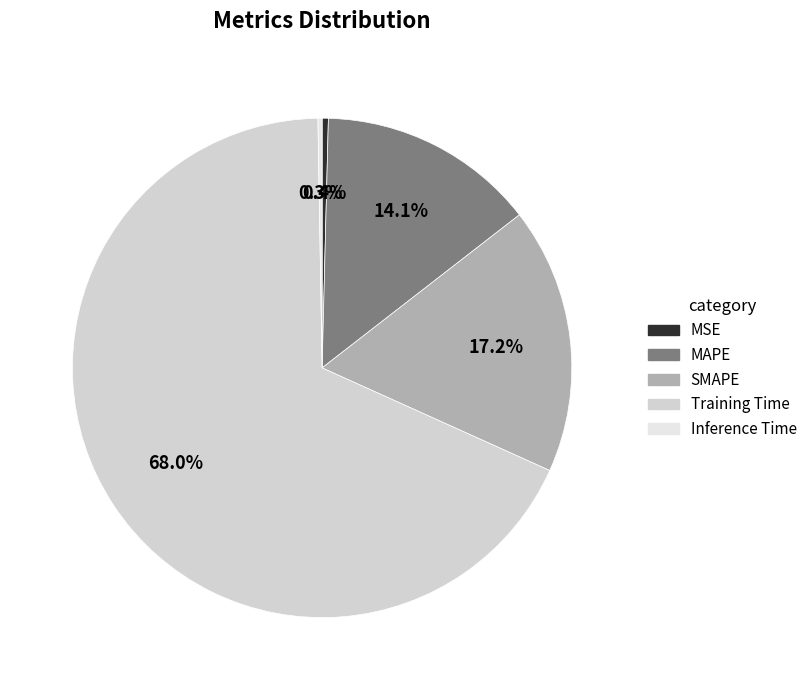

How many slices are in this pie chart?

5